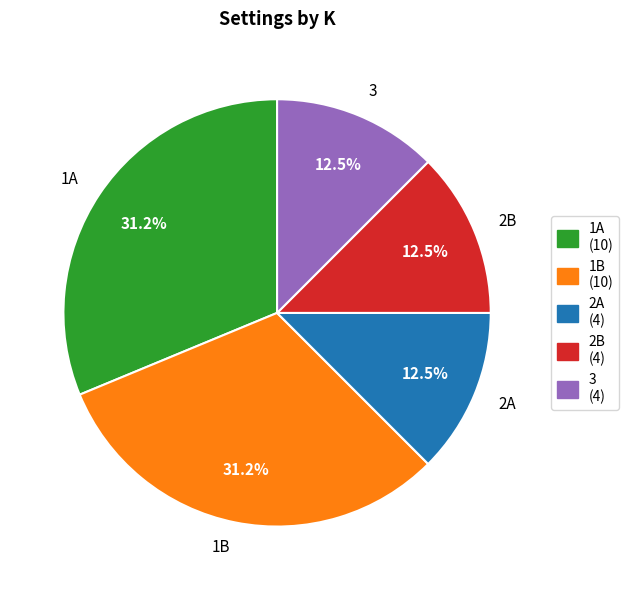

What is the change in value from 1A to 3?

-6